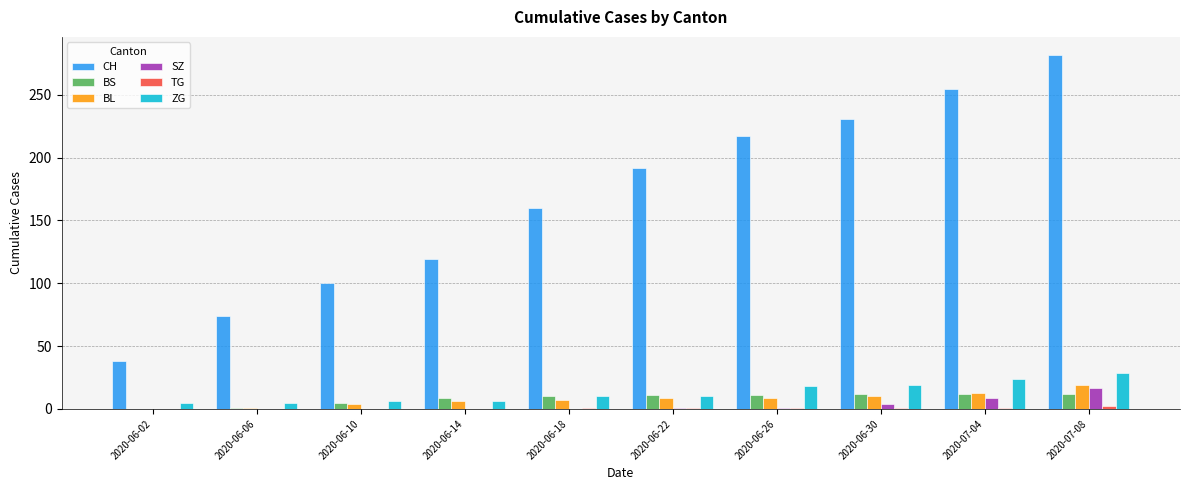

The value of CH at 2020-06-14 is 39. True or false?

False